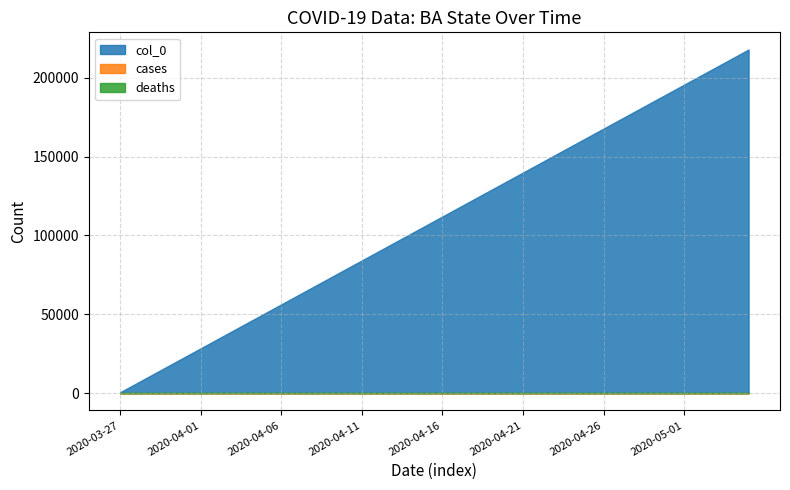

Which series has the largest total across all categories?

col_0